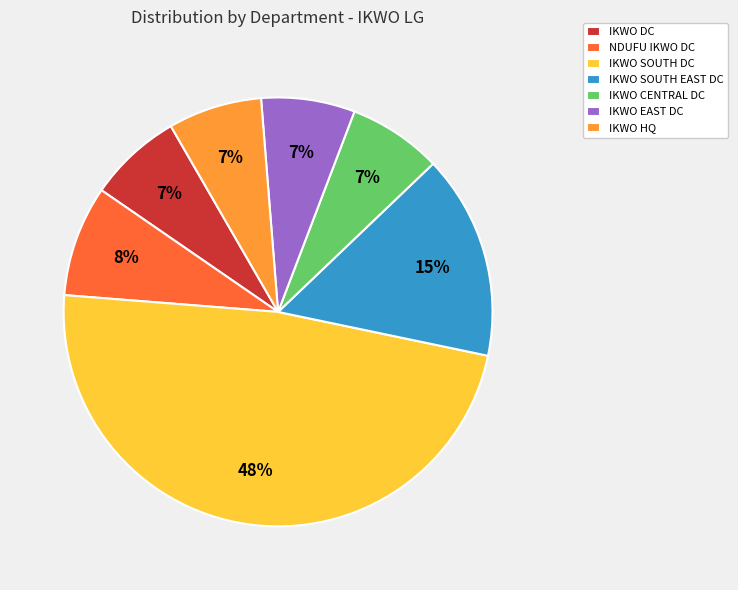

Count the number of slices in the pie.

7